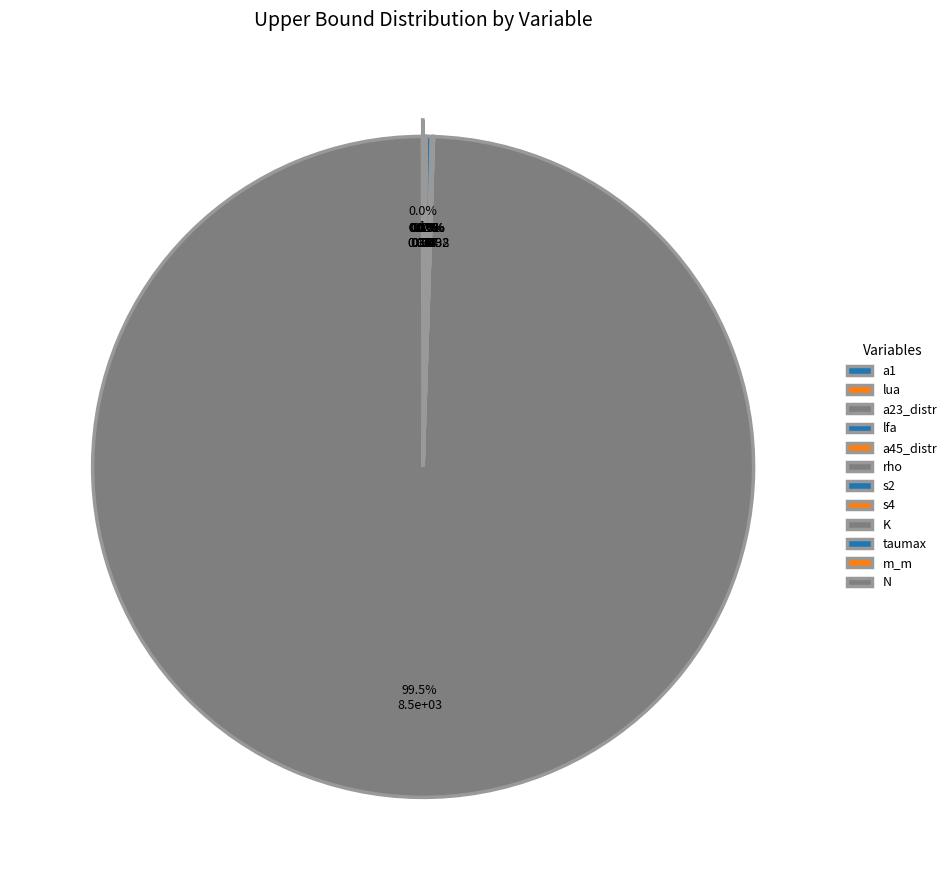

Which has a higher value, a1 or rho?

rho